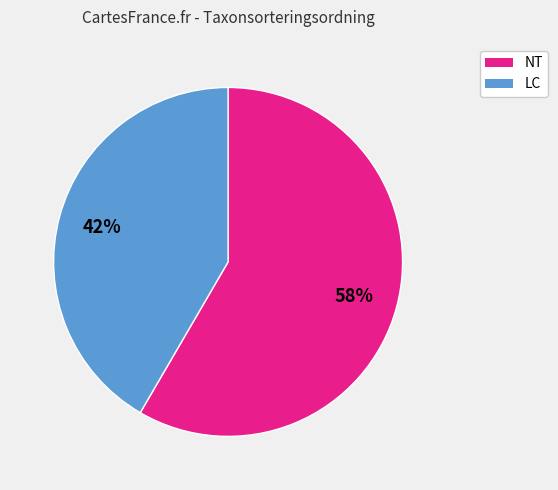

To the nearest percent, what is the average slice percentage?

50%